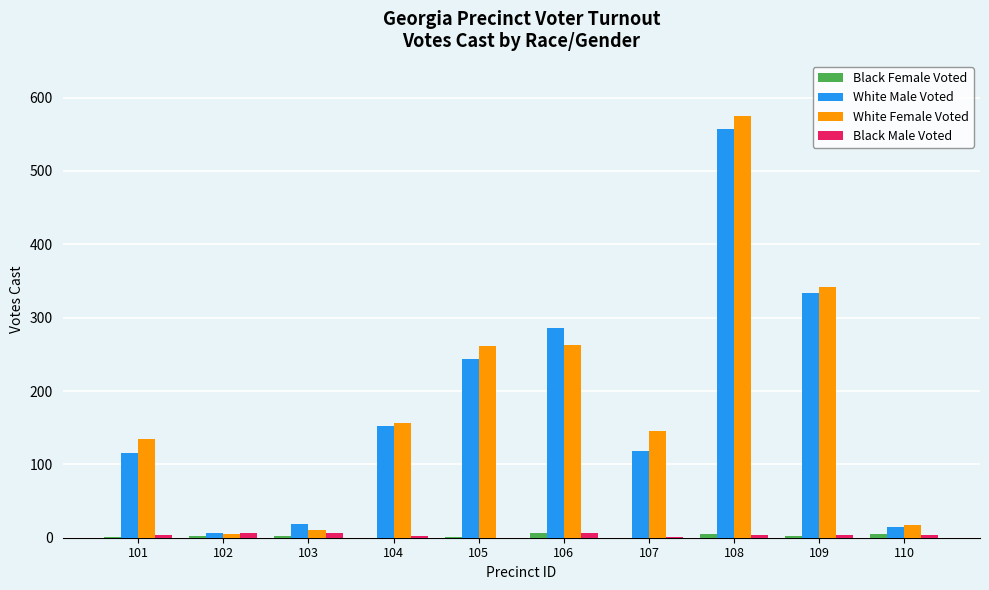

Which series changed the most between 108 and 110?

White Female Voted